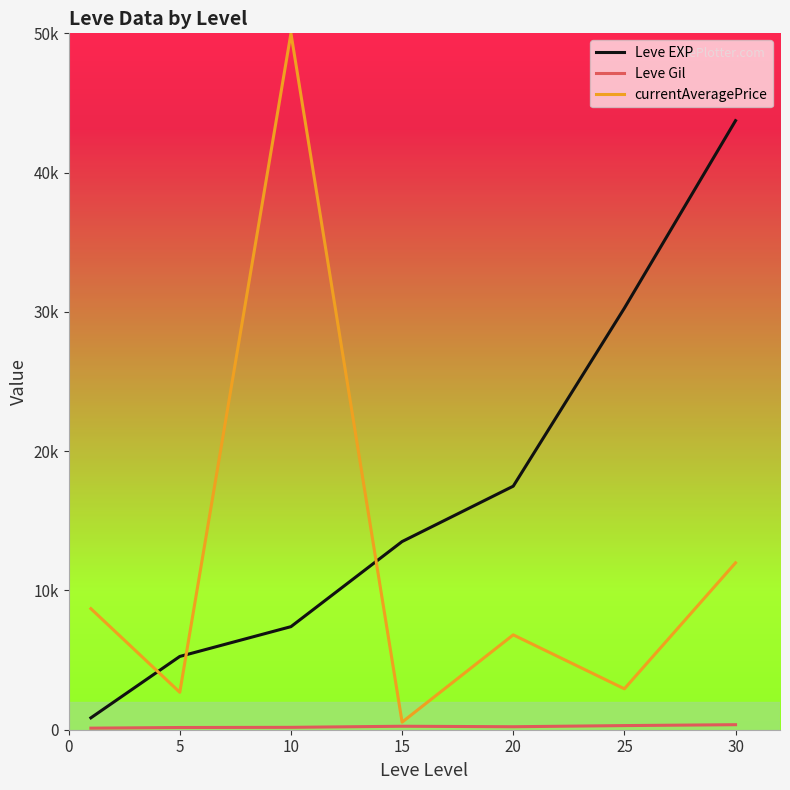

Which series ends up on top after the final intersection of Leve EXP and currentAveragePrice?

Leve EXP